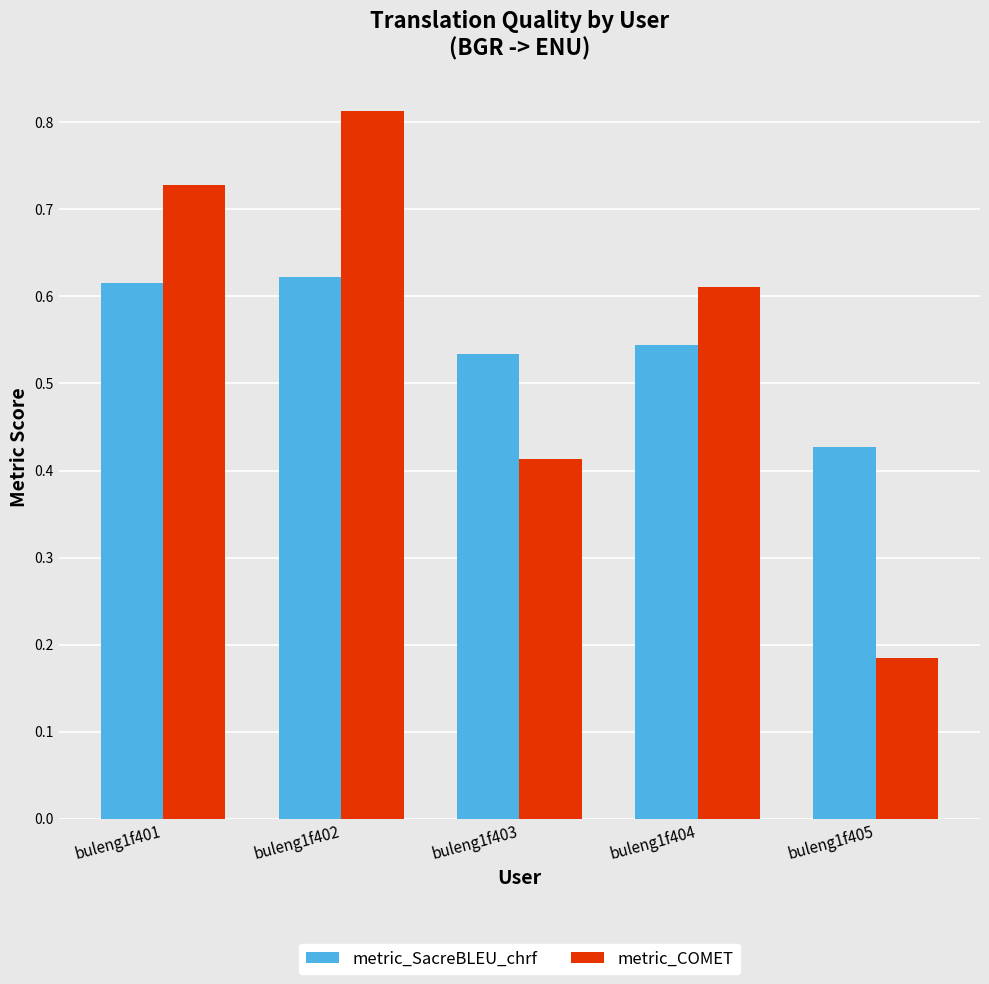

At which label is metric_COMET closest to 0?

buleng1f405